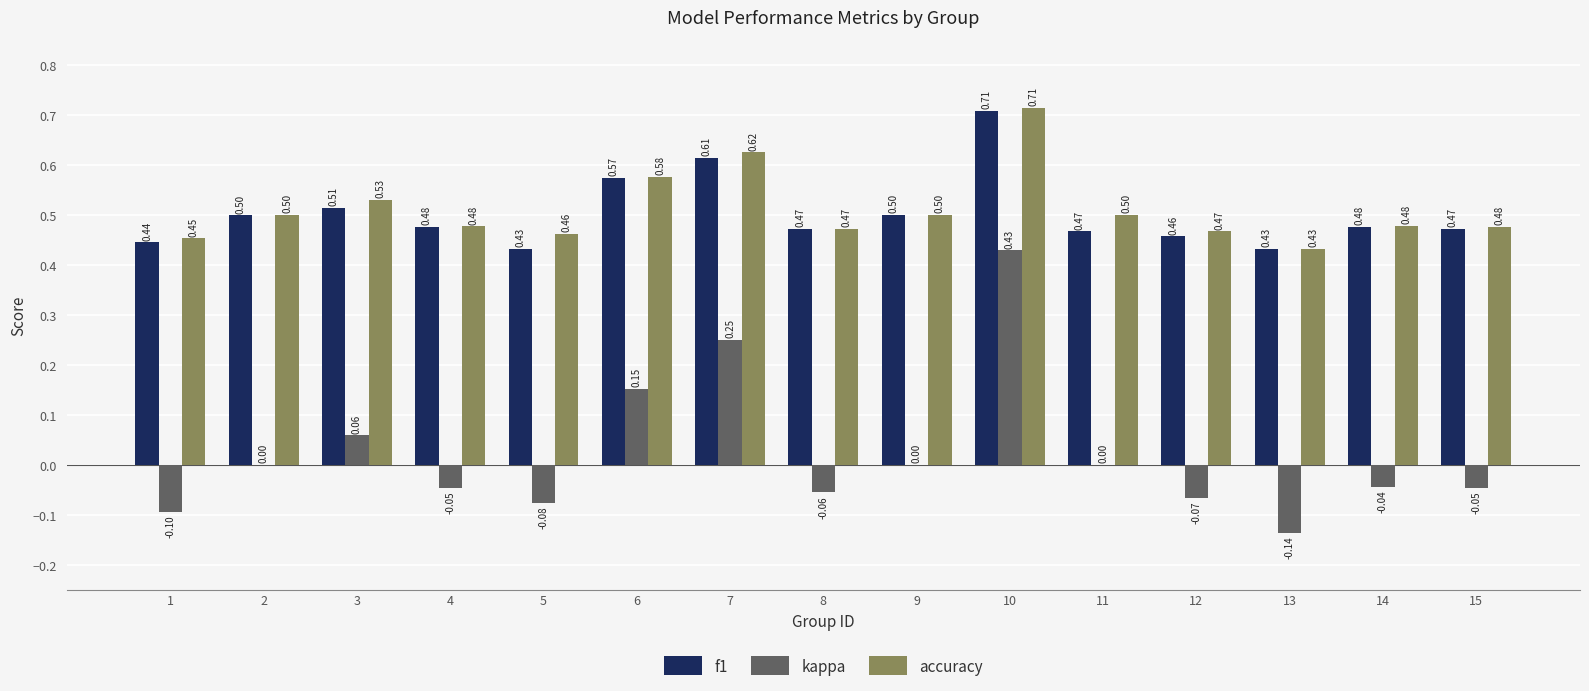

What is the total value across all series at 5?

0.8